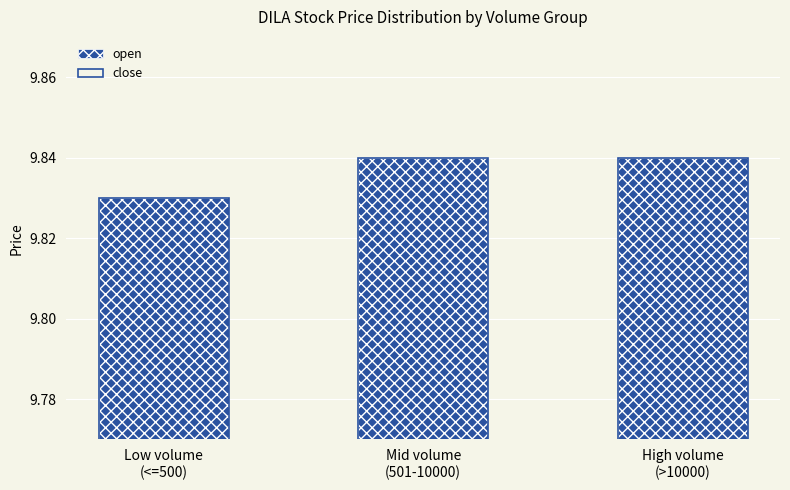

How many series are shown in this chart?

2